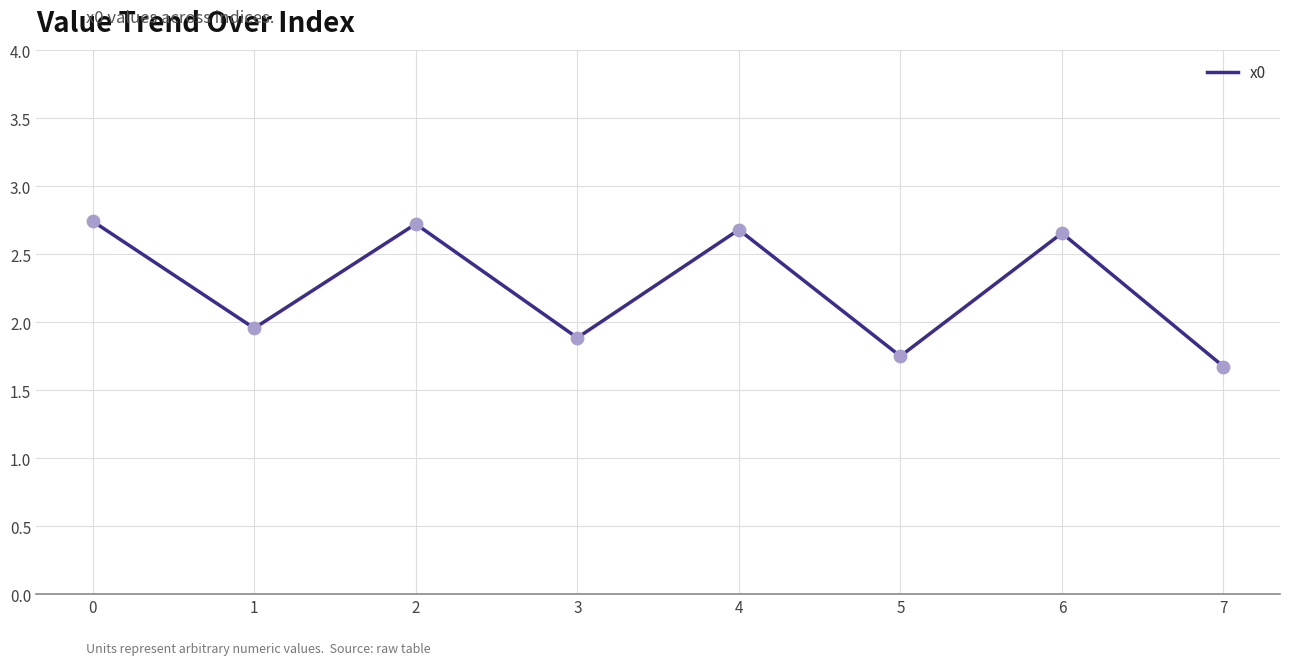

Approximately how many times larger is the value at 5 compared to 7?

1.0